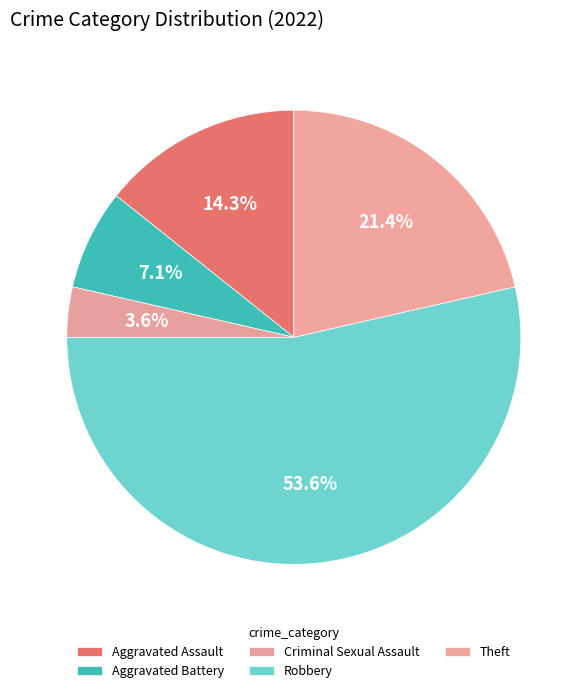

To the nearest percent, what is the difference between the largest and smallest slice percentages?

50%